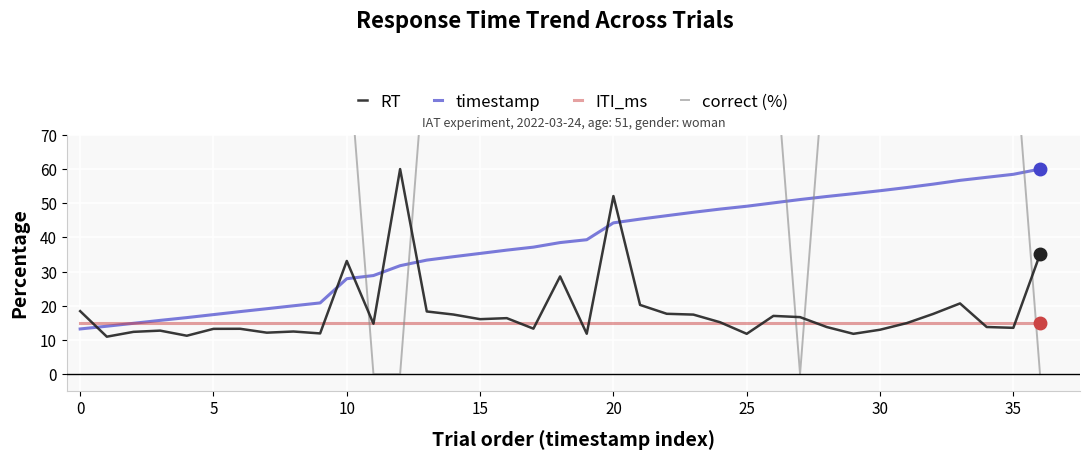

What is the lowest value of the timestamp series?

13.2